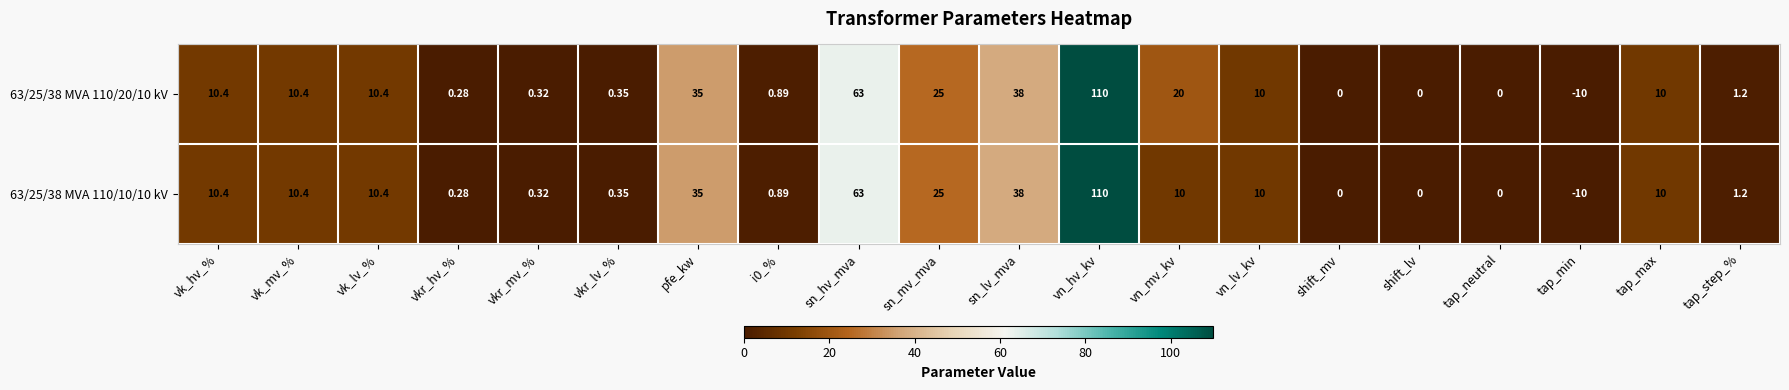

Where does the 63/25/38 MVA 110/20/10 kV series first go above 10?

vk_hv_%